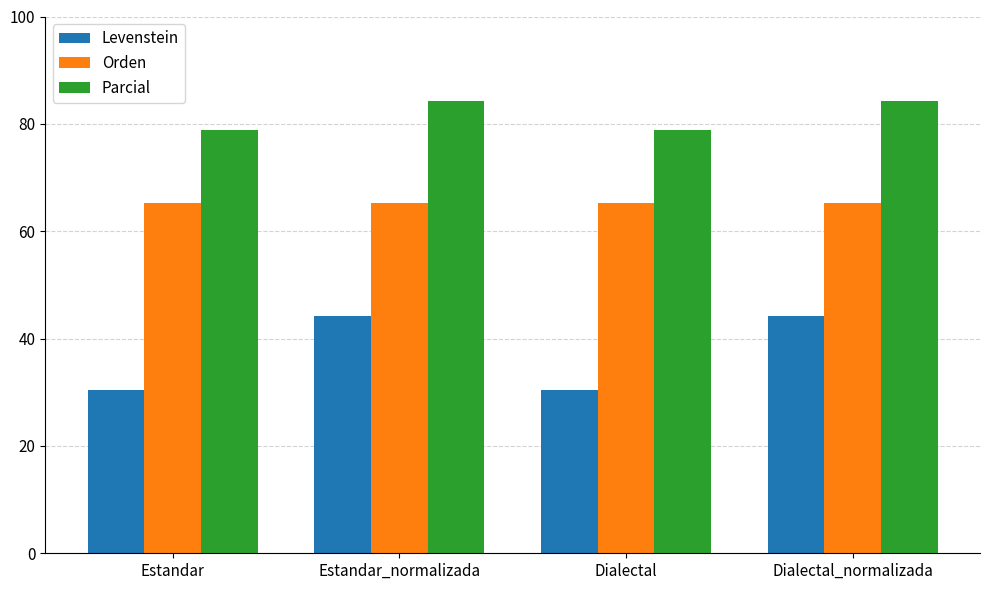

What is the minimum value for Orden?

65.3